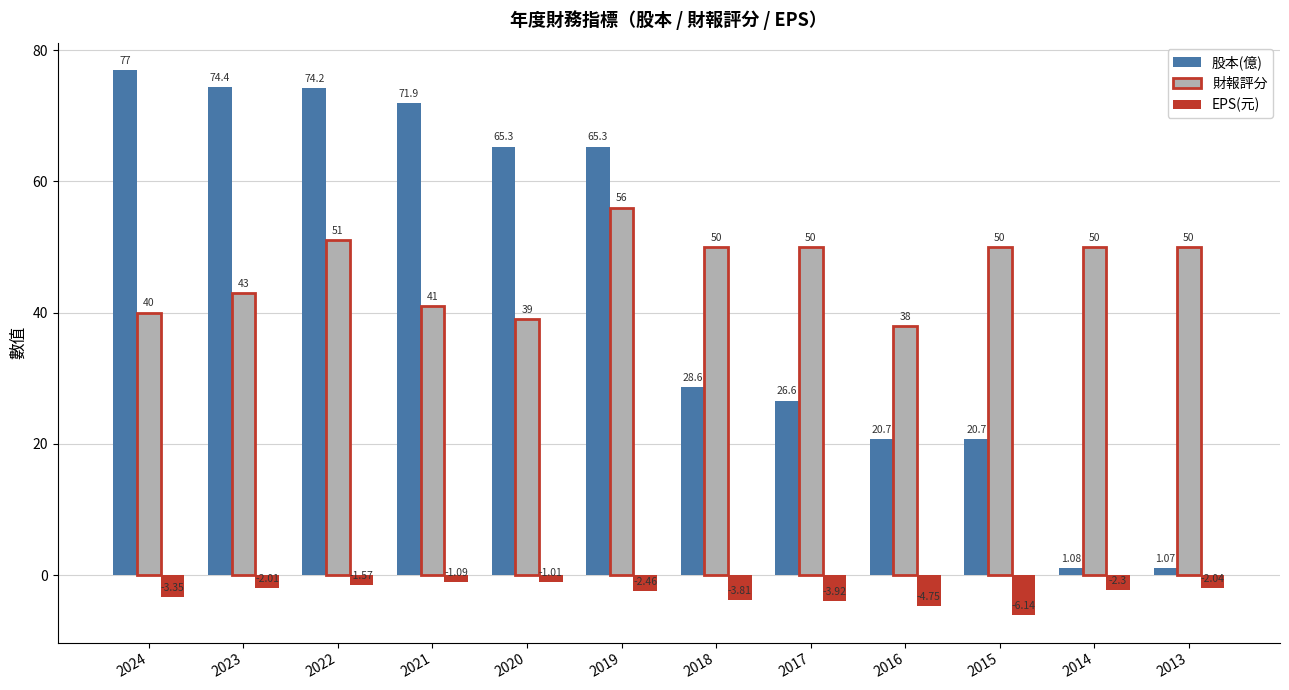

At which label does 股本(億) reach its minimum?

2013